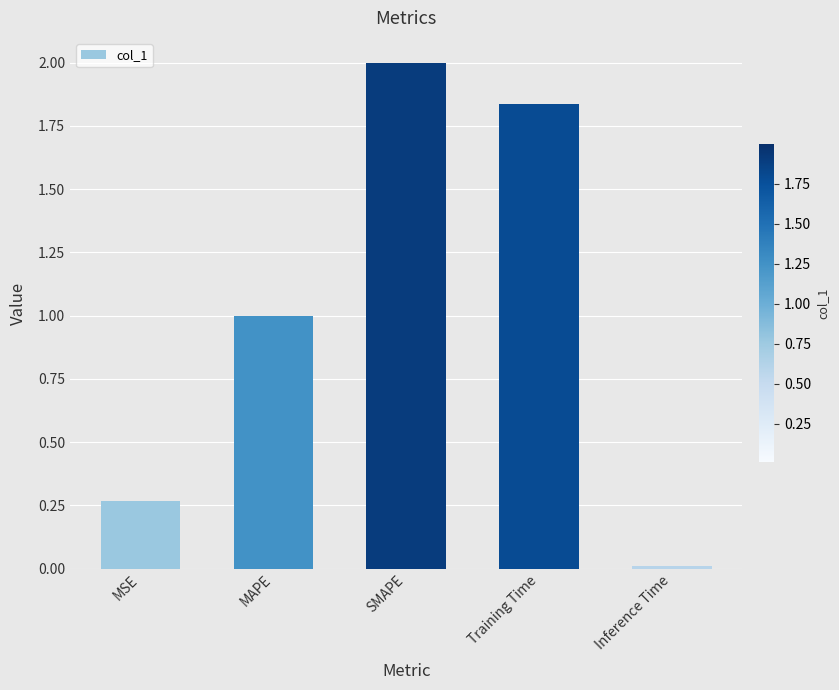

What is the greatest value displayed?

2.0